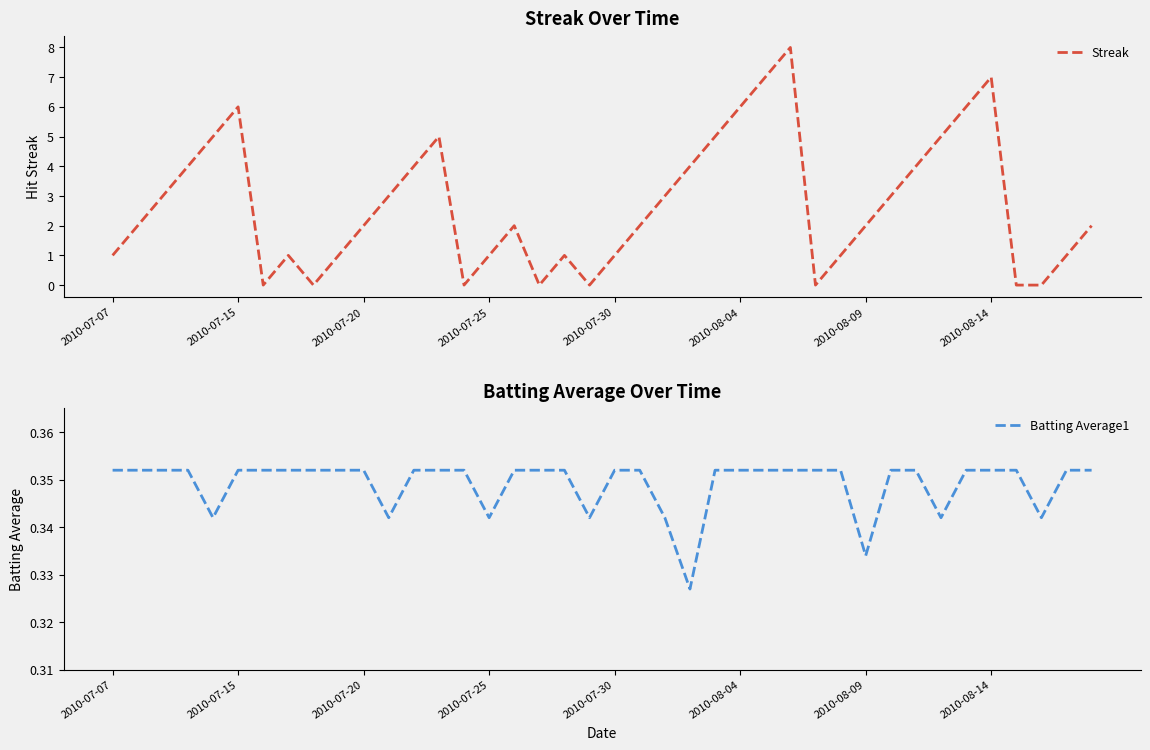

Which series has the largest total across all categories?

Streak